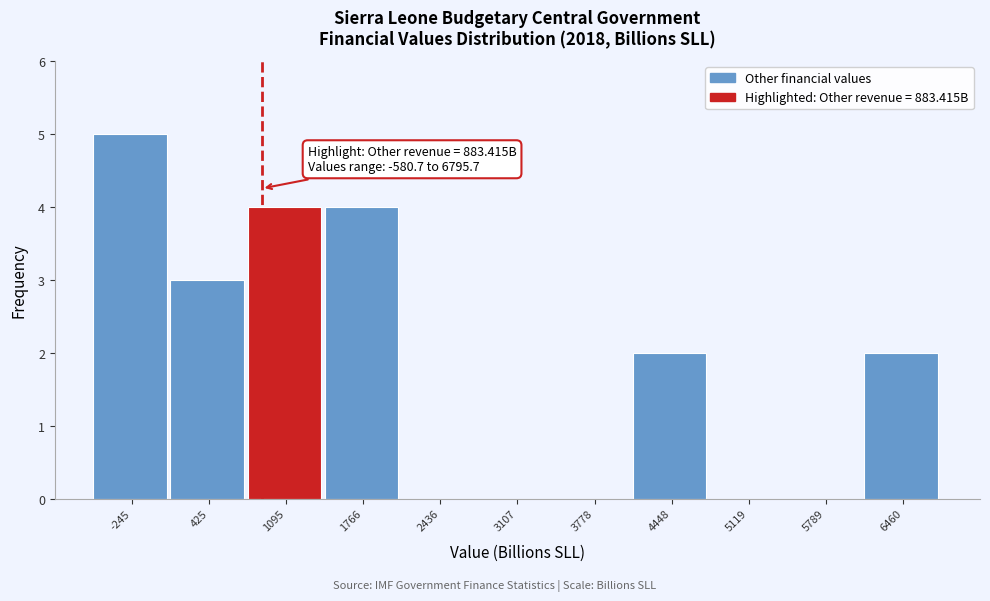

Over which range of the x-axis is the bar tallest?

-600 to 100